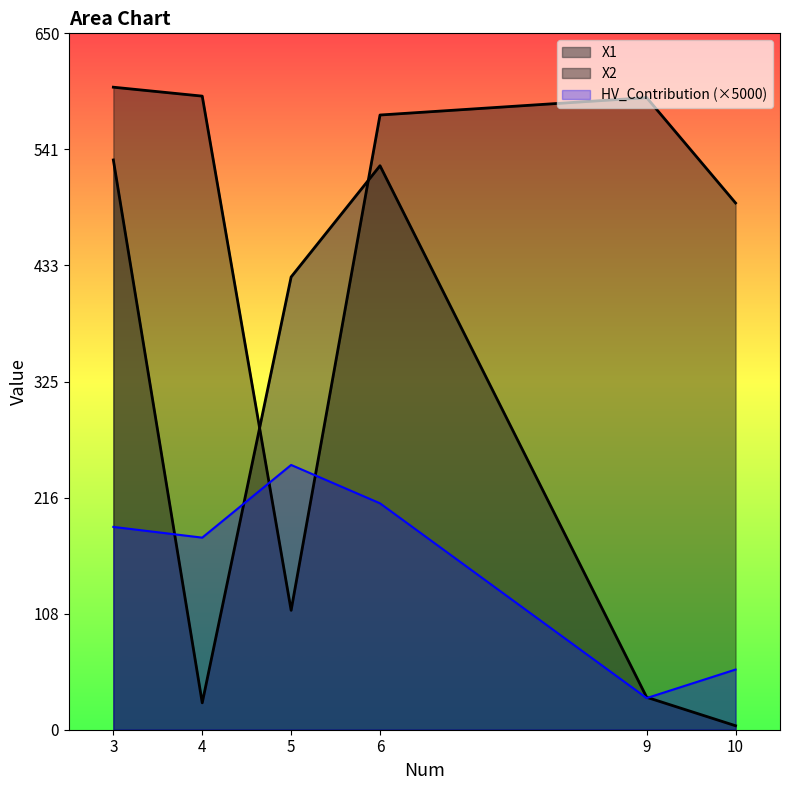

Rank the categories by X1 value from lowest to highest.

10, 4, 9, 5, 6, 3